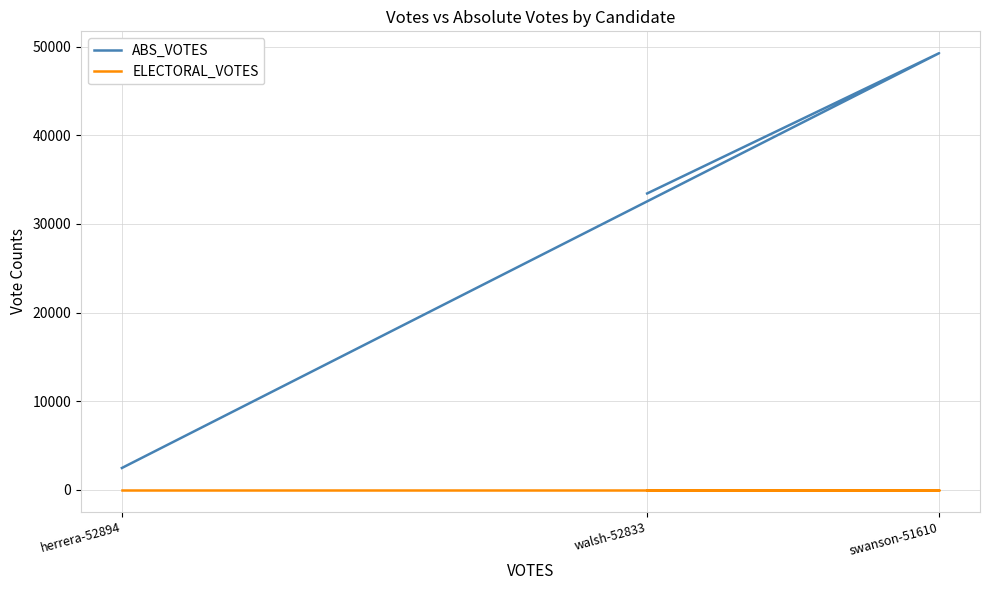

At swanson-51610, list the series in order from smallest to largest.

ELECTORAL_VOTES, ABS_VOTES